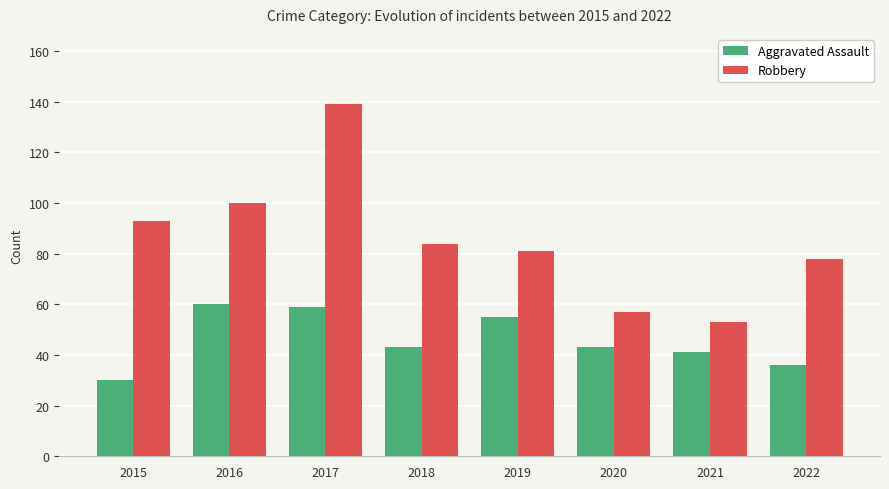

Read the Robbery value at 2020, to the nearest 5.

55